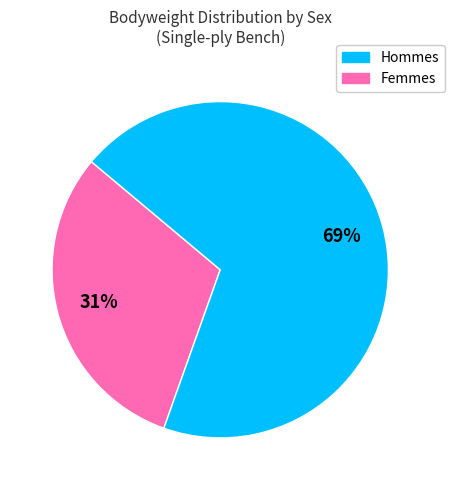

To the nearest percent, what is the average slice percentage?

50%